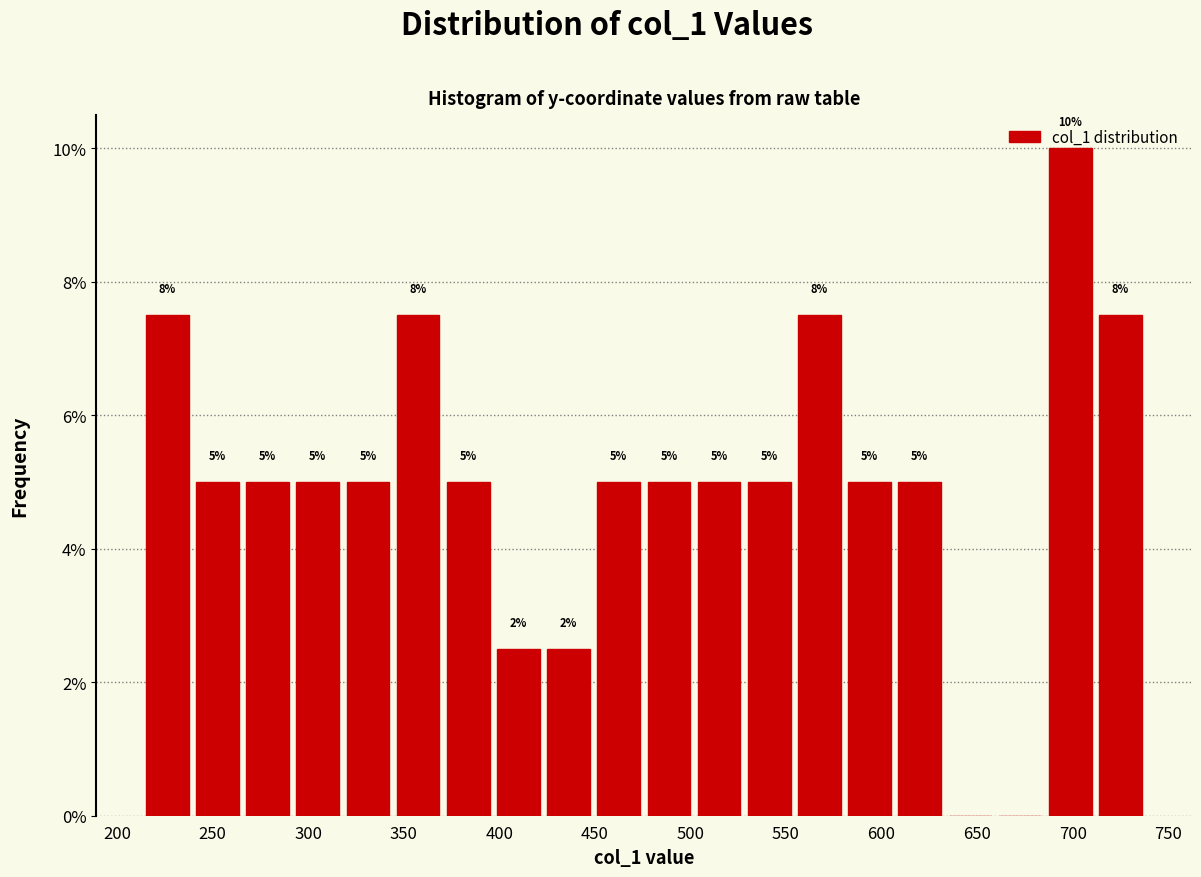

Over which range of the x-axis is the bar tallest?

685 to 710